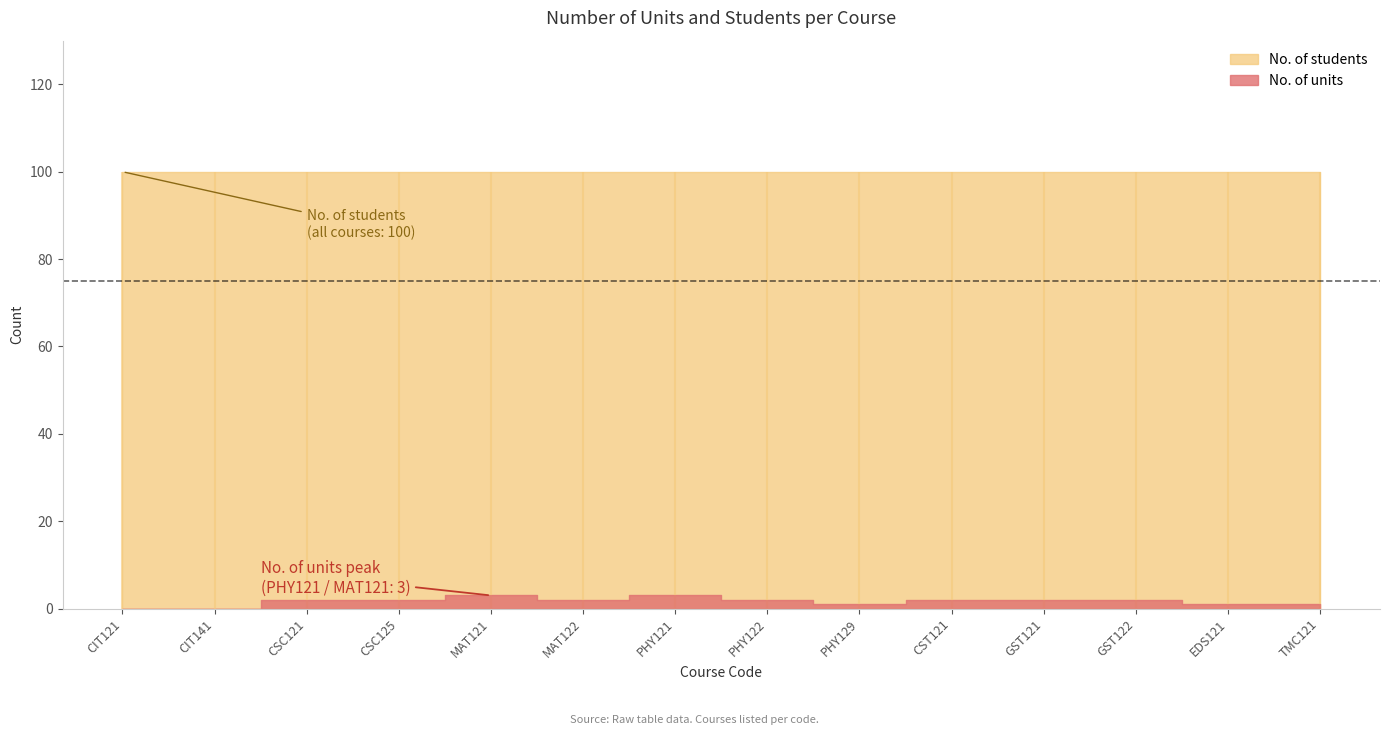

At which category is the sum across all series the highest?

MAT121